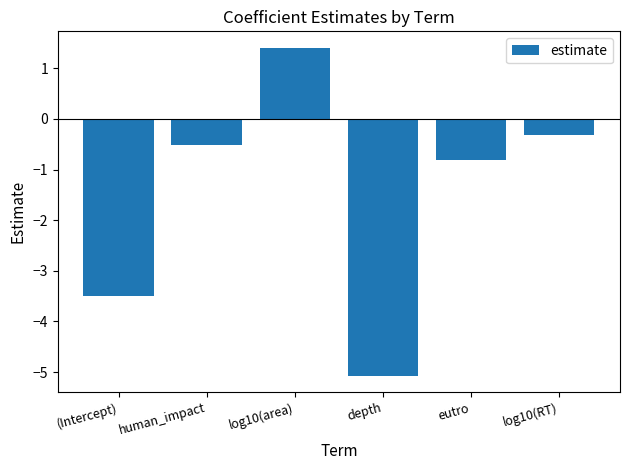

Rank the categories by value from highest to lowest.

log10(area), log10(RT), human_impact, eutro, (Intercept), depth